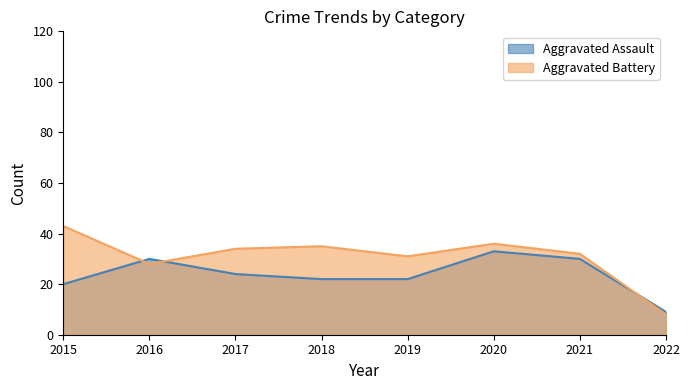

What is the approximate value of Aggravated Assault at 2021, to the nearest 10?

30